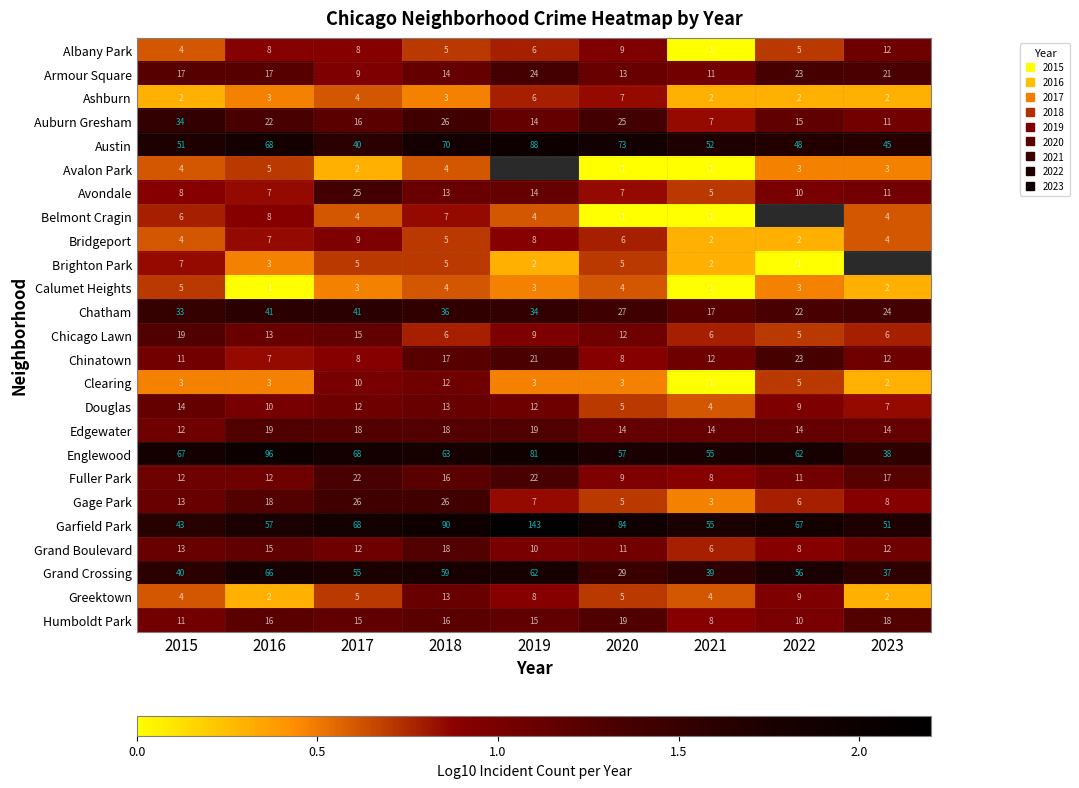

Is the value of Chicago Lawn at 2017 greater than the value of Grand Boulevard at 2021?

Yes